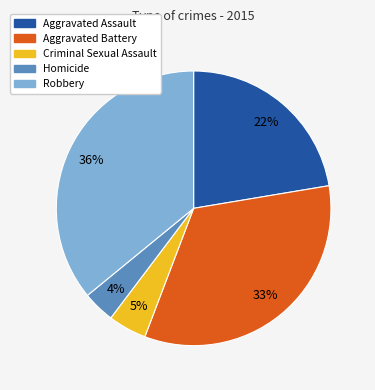

To the nearest percent, what is the difference between the largest and smallest slice percentages?

32%